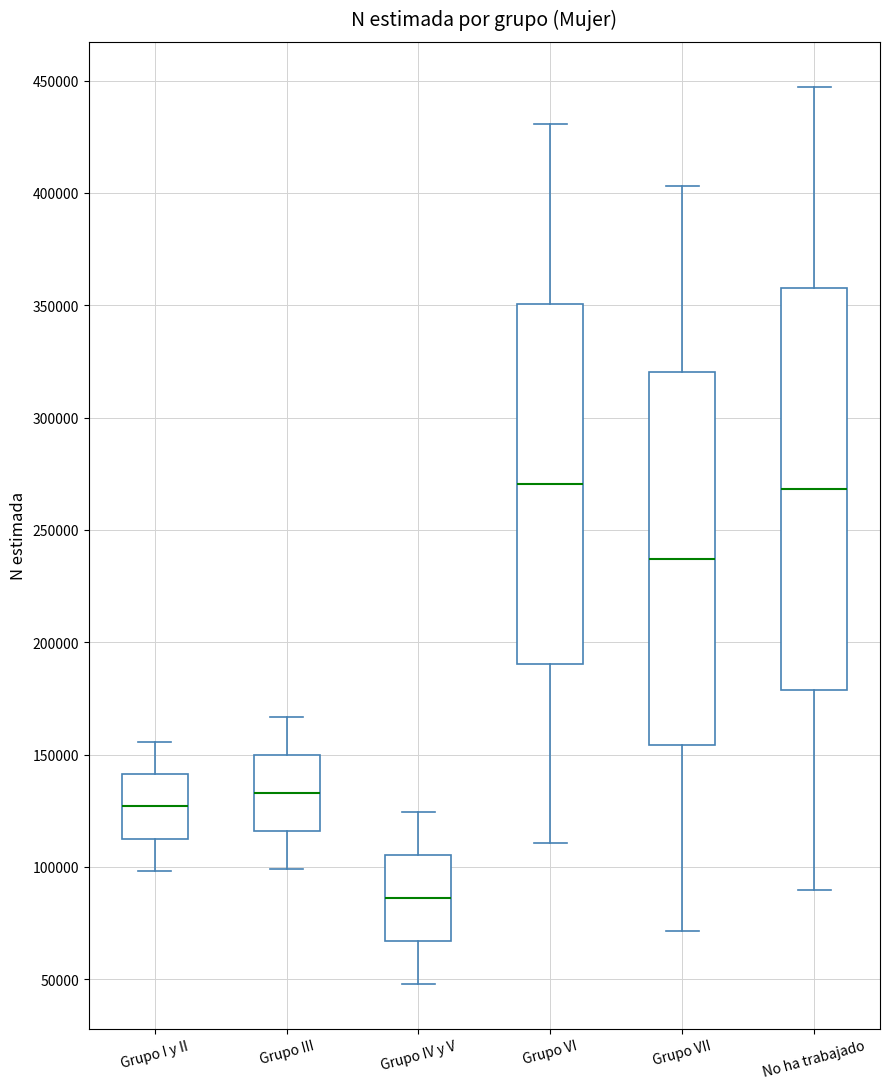

Reading left to right, read every box against the y-axis: the position of its median line, the range the box covers, and the ends of its whiskers. The values are not printed on the chart, so give them approximately, as read against the axis.

Grupo I y II: median 125000, box 115000 to 140000, whiskers 100000 to 155000
Grupo III: median 135000, box 115000 to 150000, whiskers 100000 to 165000
Grupo IV y V: median 85000, box 65000 to 105000, whiskers 50000 to 125000
Grupo VI: median 270000, box 190000 to 350000, whiskers 110000 to 430000
Grupo VII: median 235000, box 155000 to 320000, whiskers 70000 to 405000
No ha trabajado: median 270000, box 180000 to 360000, whiskers 90000 to 445000